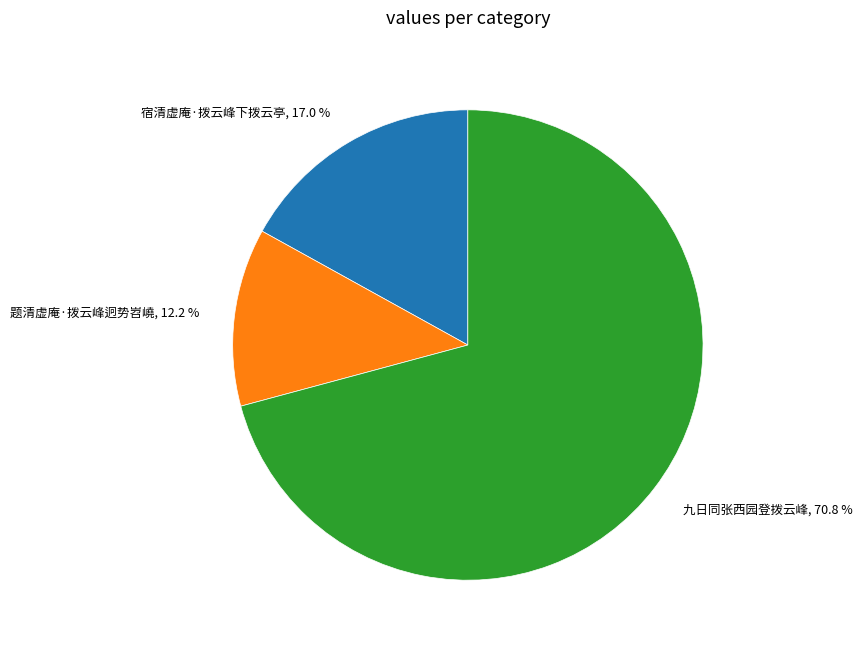

To the nearest percent, what percentage of the pie is 宿清虚庵·拨云峰下拨云亭?

17%